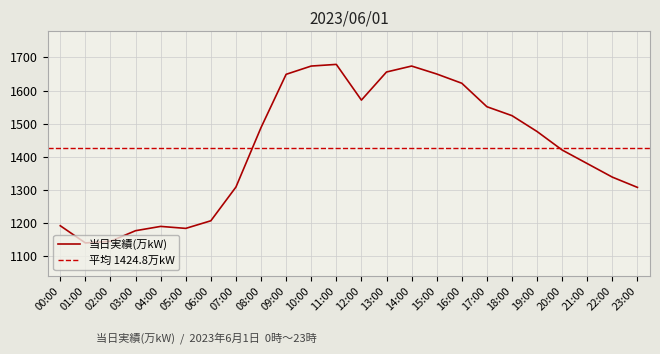

How many series are shown in this chart?

1